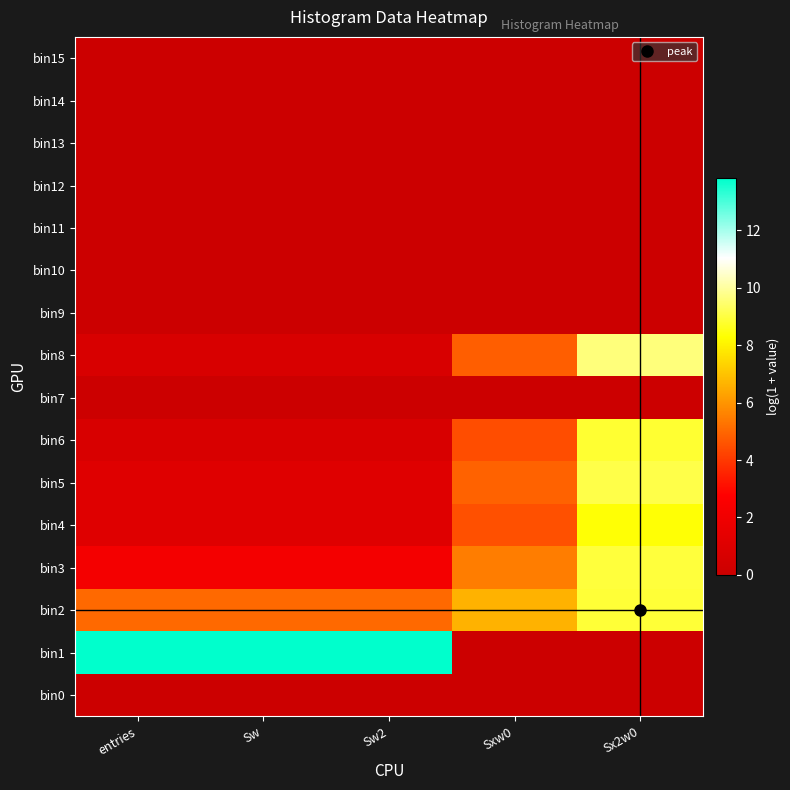

List the series in order of their peak value, highest first.

bin1, bin8, bin5, bin3, bin2, bin6, bin4, bin0, bin7, bin9, bin10, bin11, bin12, bin13, bin14, bin15